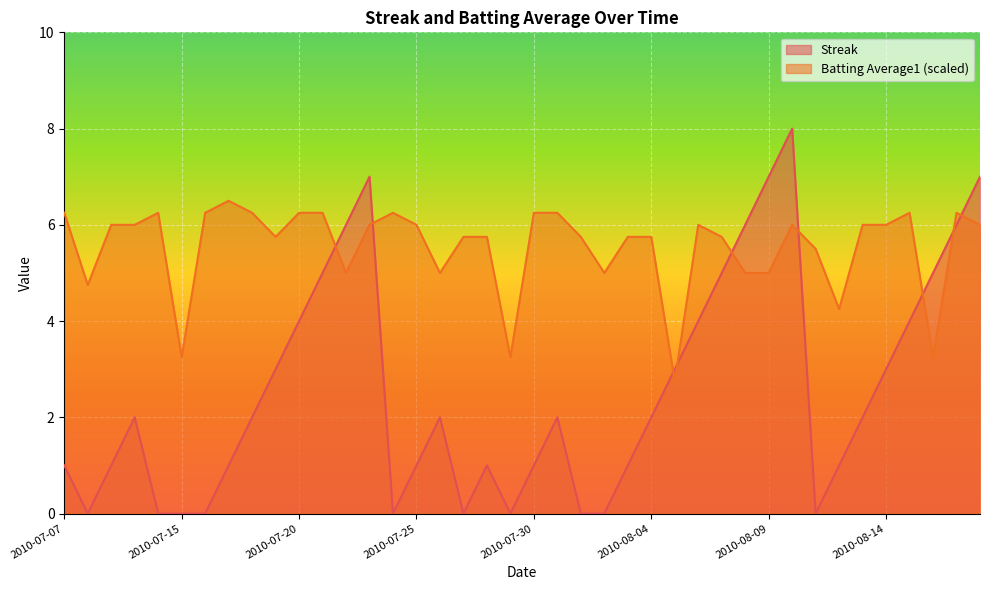

What is the sum of all Batting Average1 values?

221.5